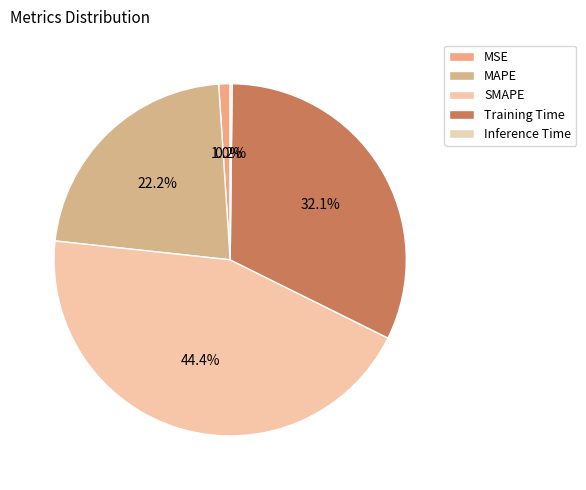

What is the smallest slice in the pie chart?

Inference Time